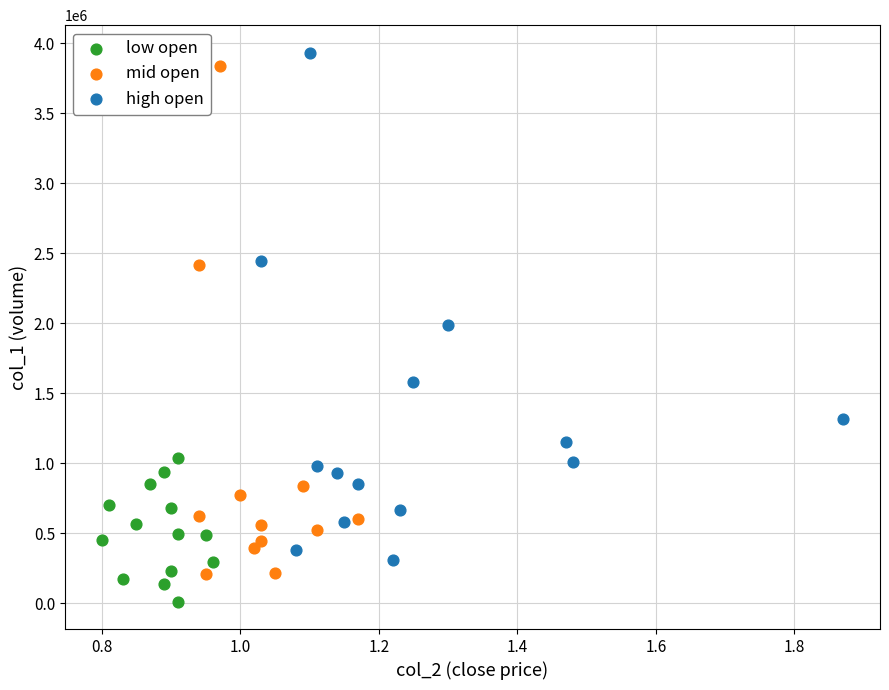

Which series contains the lowest Y value?

low open